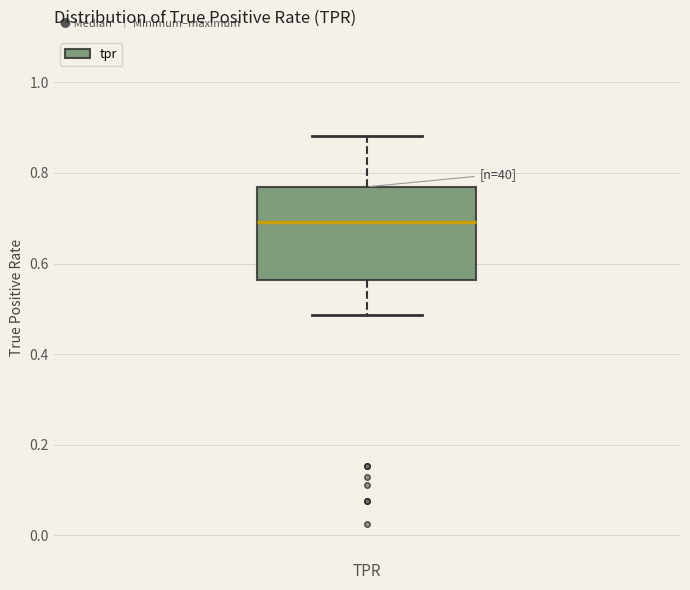

Read this box plot against the y-axis: the position of the median line, the range covered by the box, and the ends of both whiskers. The values are not printed on the chart, so give them approximately, as read against the axis.

median 0.70, box 0.56 to 0.76, whiskers 0.48 to 0.88